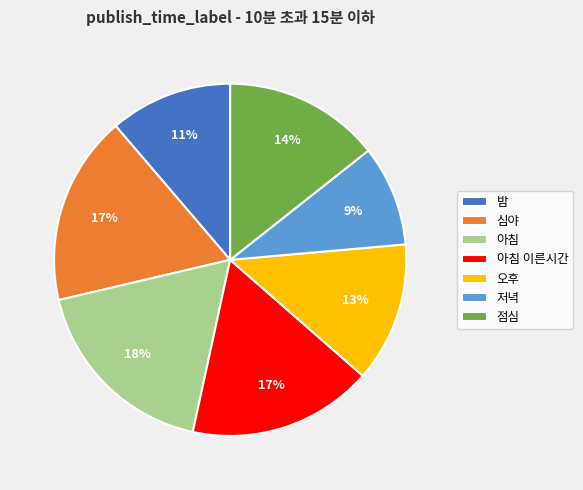

The 아침 이른시간 slice represents 32% of the pie. True or false?

False